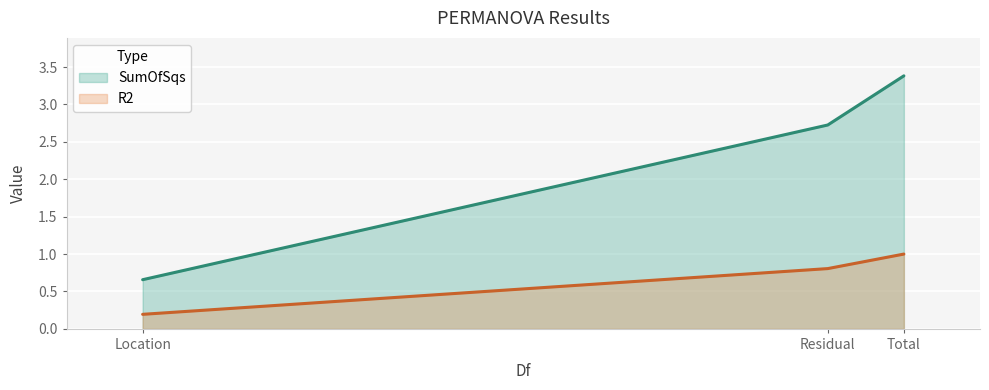

Reading left to right, what are all the values shown in this chart?

SumOfSqs: Location=0.7	Residual=2.7	Total=3.4
R2: Location=0.2	Residual=0.8	Total=1.0